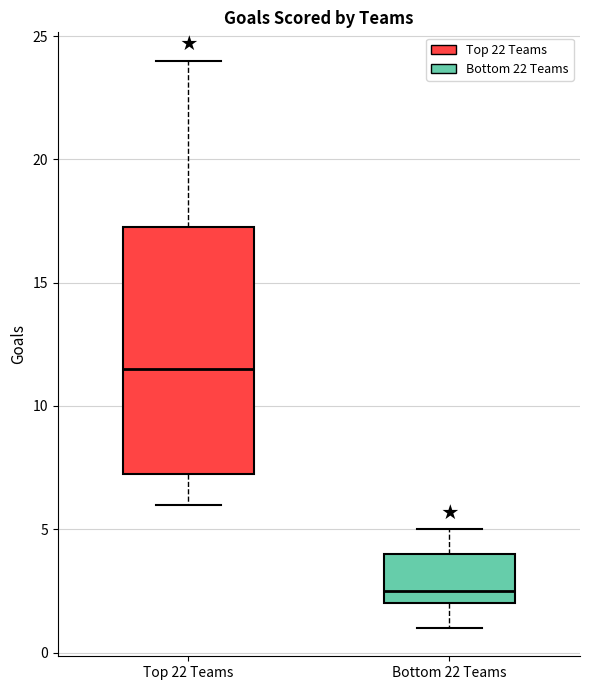

Reading left to right, read every box against the y-axis: the position of its median line, the range the box covers, and the ends of its whiskers. The values are not printed on the chart, so give them approximately, as read against the axis.

Top 22 Teams: median 11.5, box 7.5 to 17.5, whiskers 6.0 to 24.0
Bottom 22 Teams: median 2.5, box 2.0 to 4.0, whiskers 1.0 to 5.0